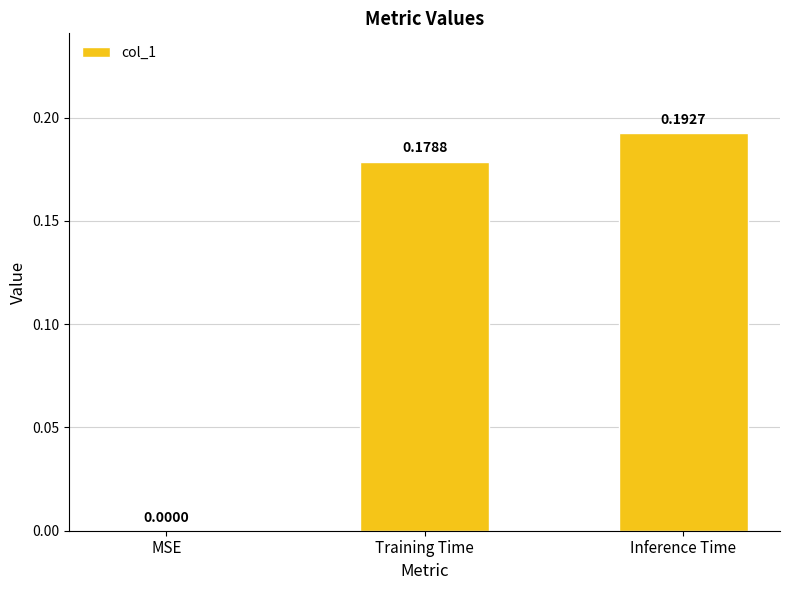

Count the number of data series in this chart.

1